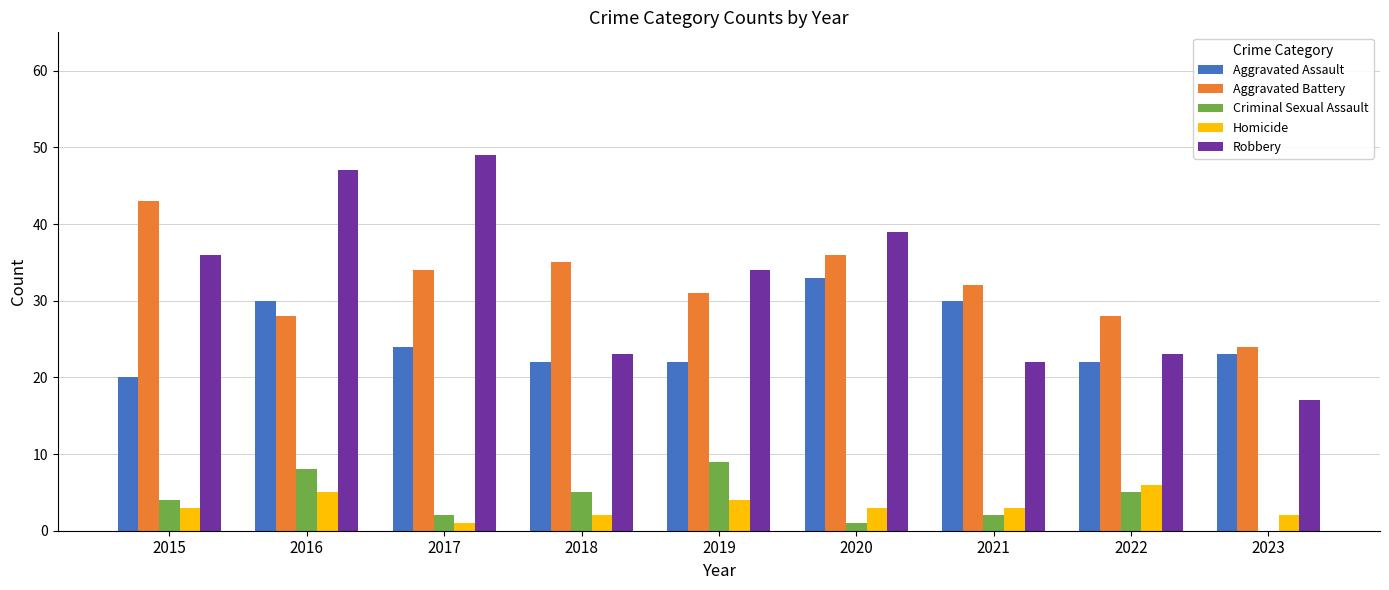

What is the sum of all Robbery values?

290